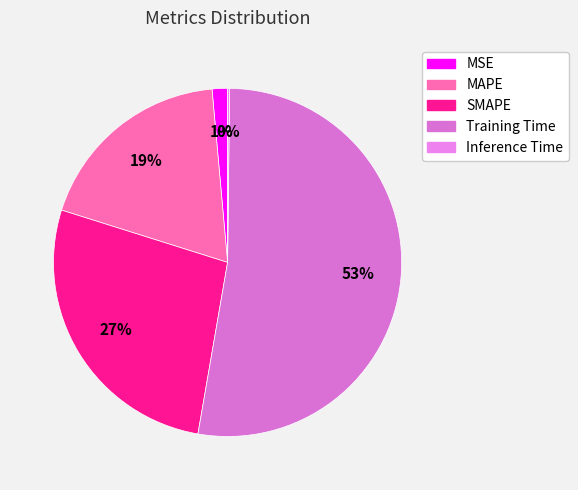

Rank the categories by value from highest to lowest.

Training Time, SMAPE, MAPE, MSE, Inference Time